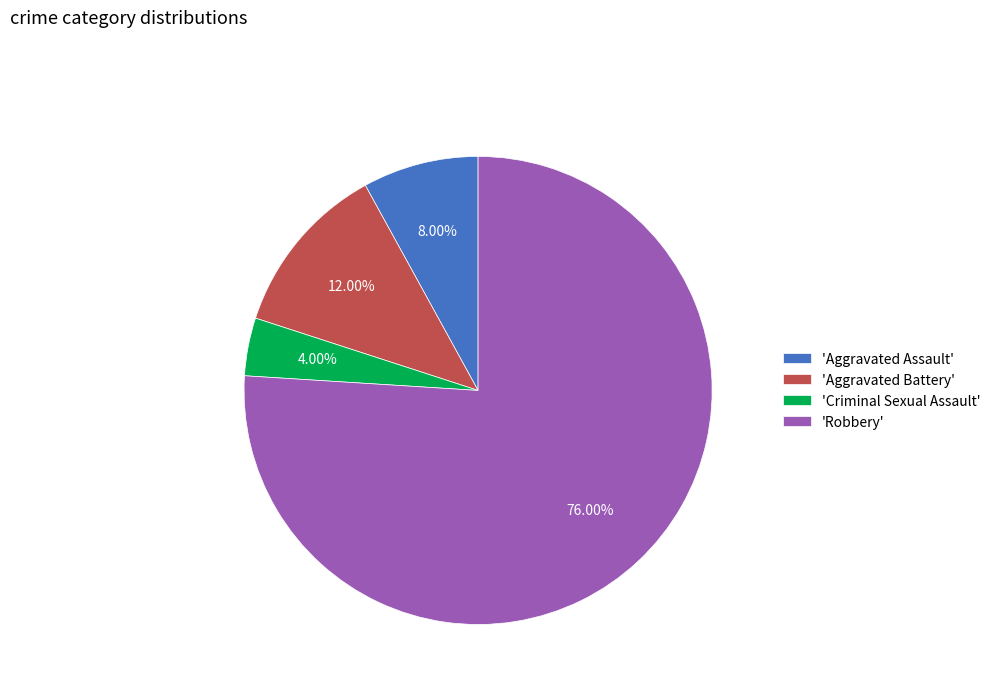

Which has a higher value, 'Robbery' or 'Criminal Sexual Assault'?

'Robbery'